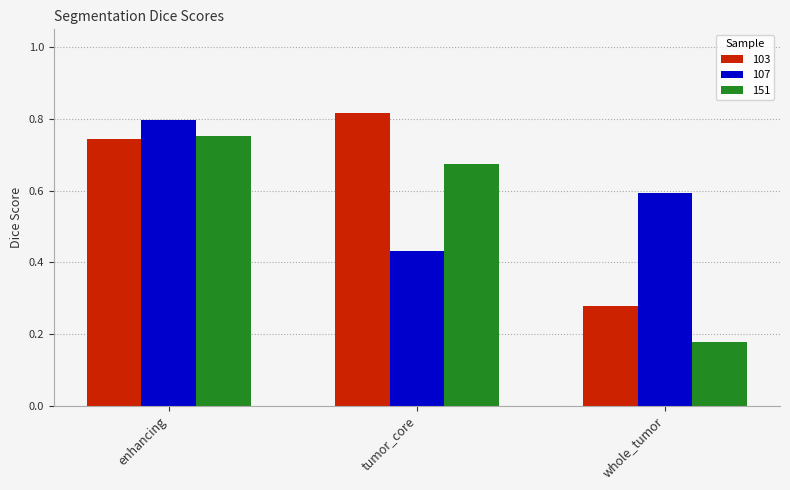

What is the label of the 2nd bar from the left?

tumor_core